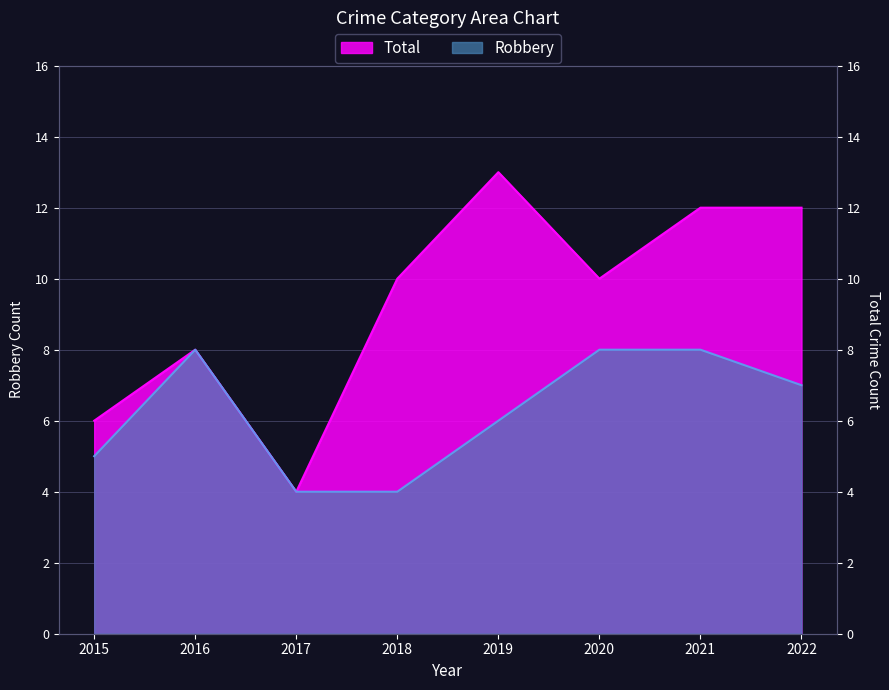

Rank the categories by Total value from lowest to highest.

2017, 2015, 2016, 2018, 2020, 2021, 2022, 2019